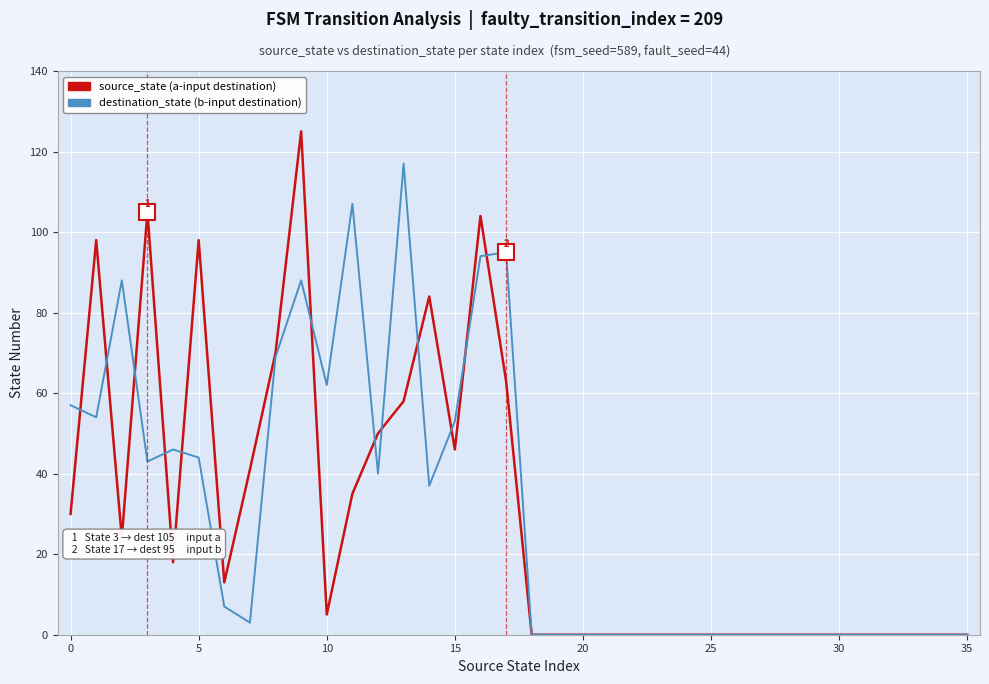

What is the greatest value displayed?

125